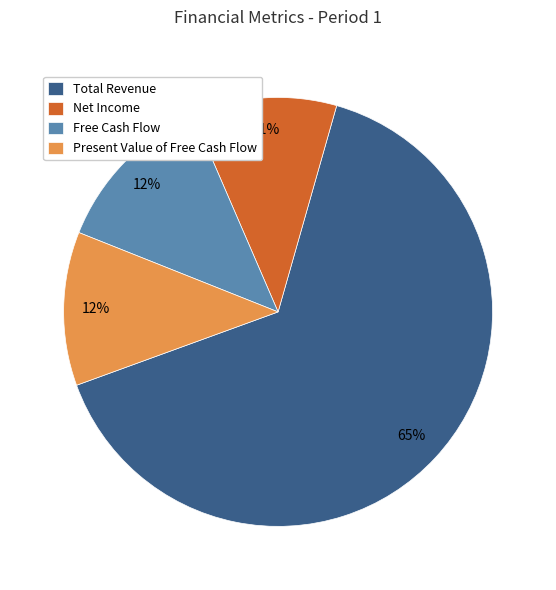

True or false: Net Income accounts for 20% of the total.

False